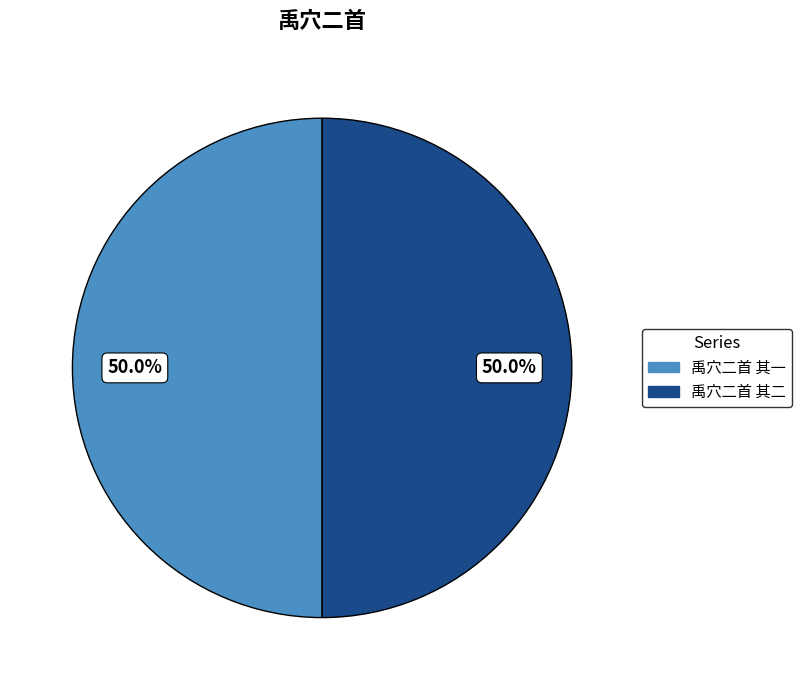

How many segments does this pie chart have?

2